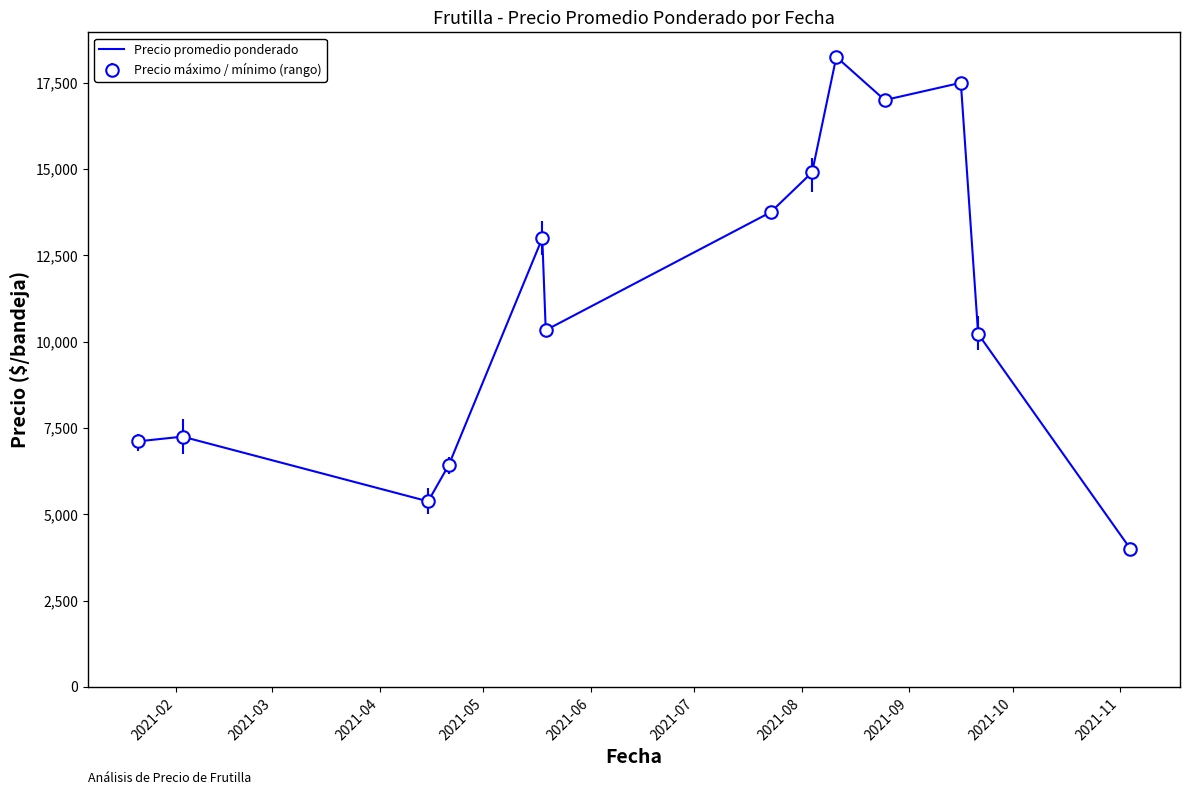

What is the smallest value displayed?

4000.0